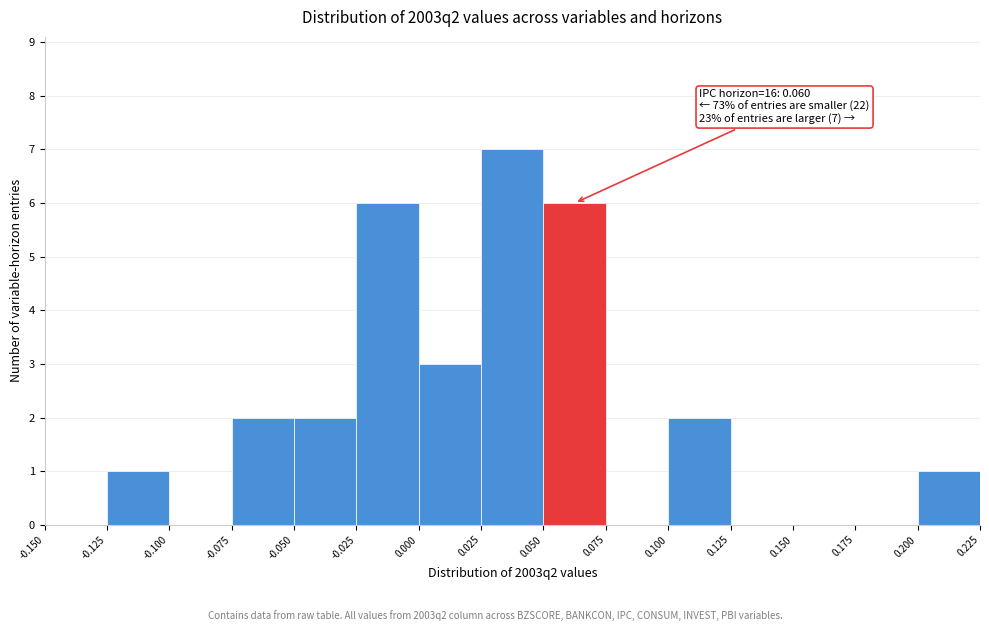

Over which range of the x-axis is the bar tallest?

0.025 to 0.050